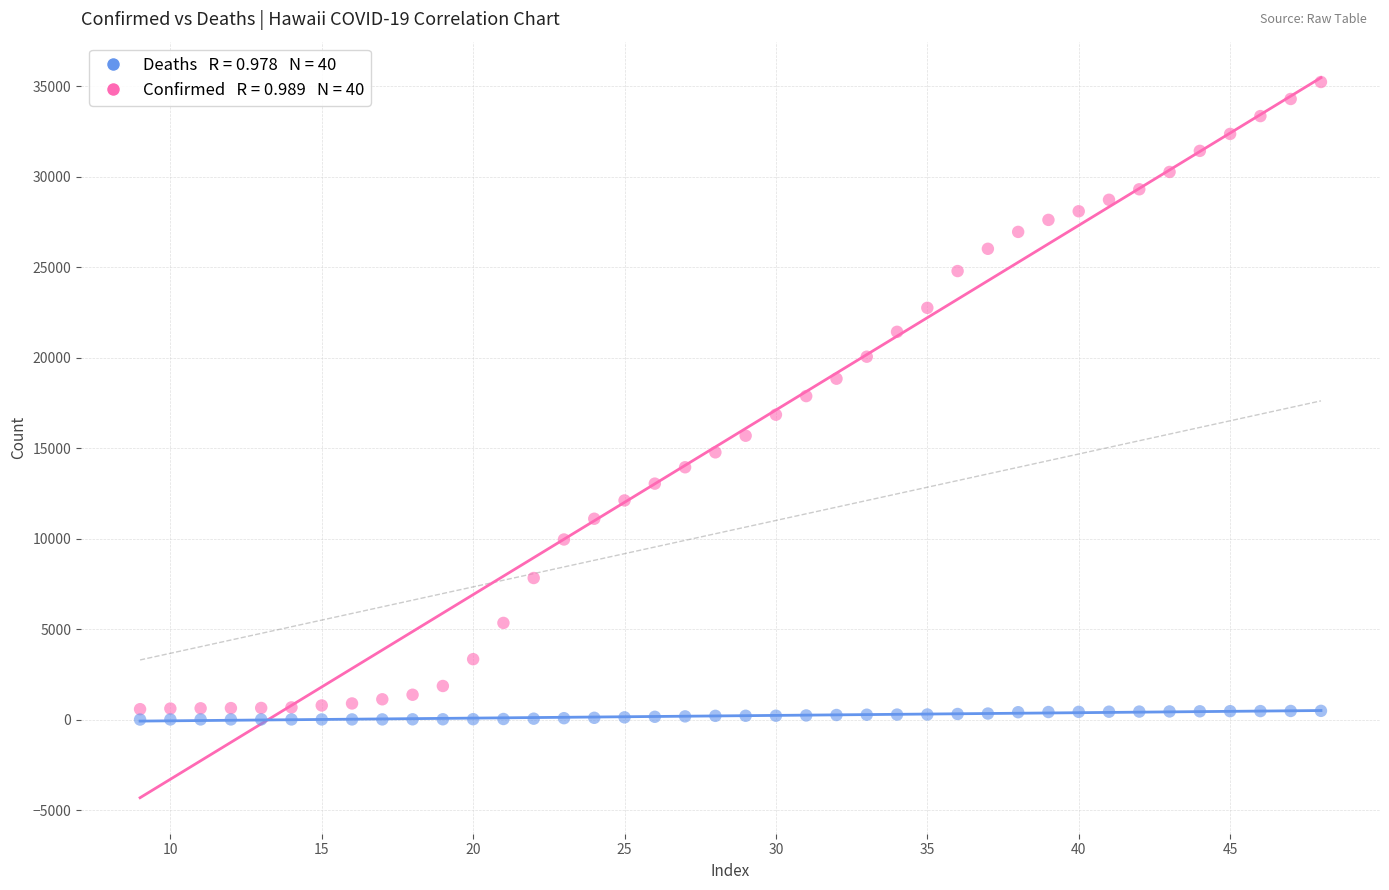

Across all data points, what is the range of X values (max minus min)?

39